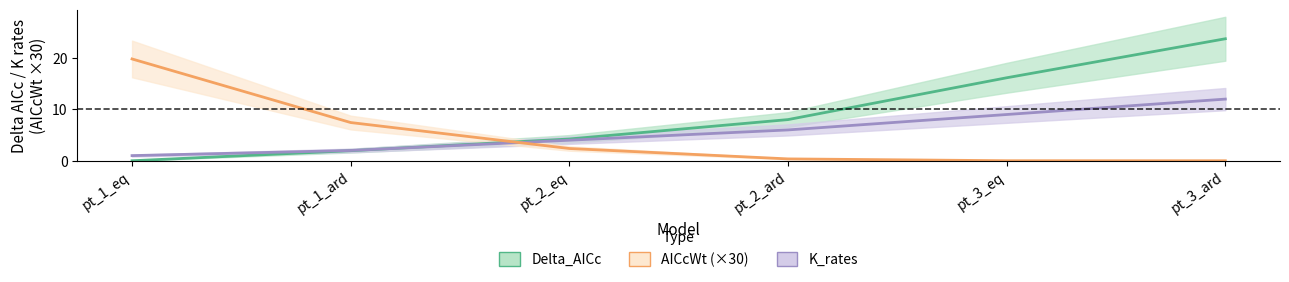

What value does the K_rates series have at pt_1_eq?

1.0